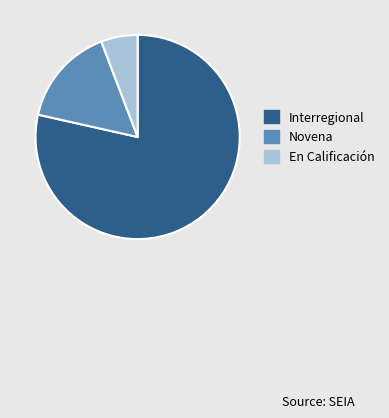

Which slice is the largest?

Interregional